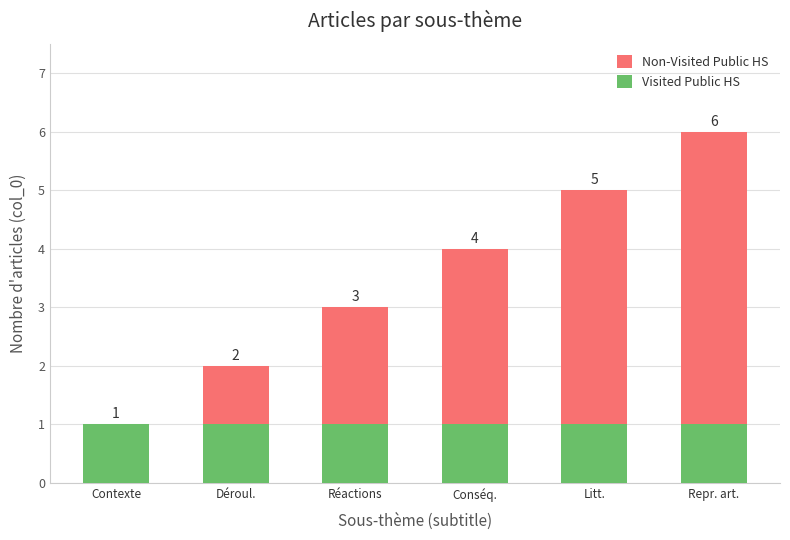

Is it true that Visited Public HS equals 1 at Contexte?

True